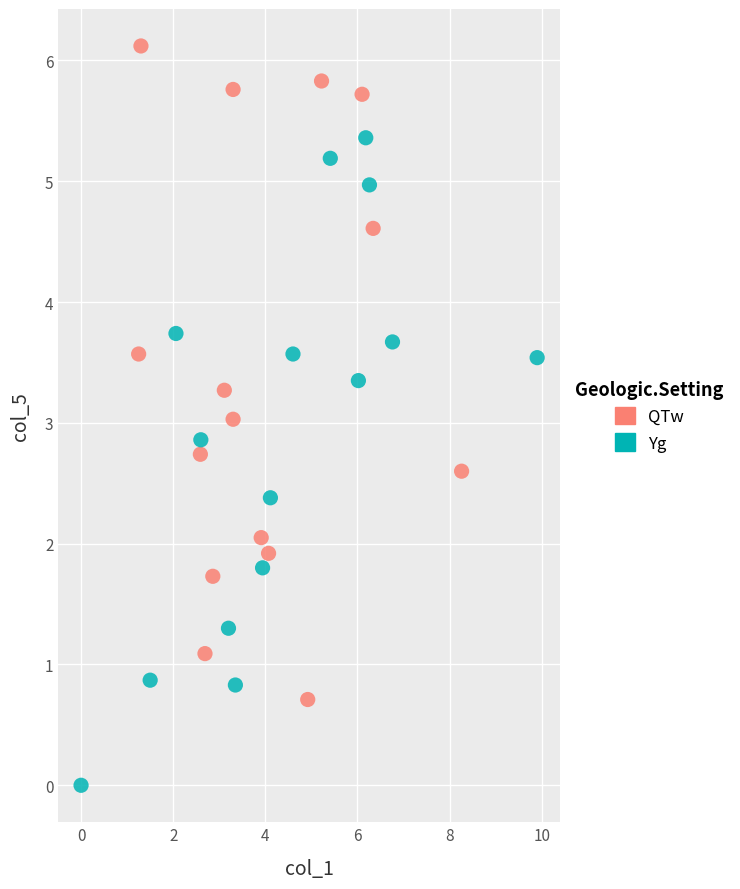

Which series contains the lowest Y value?

Yg